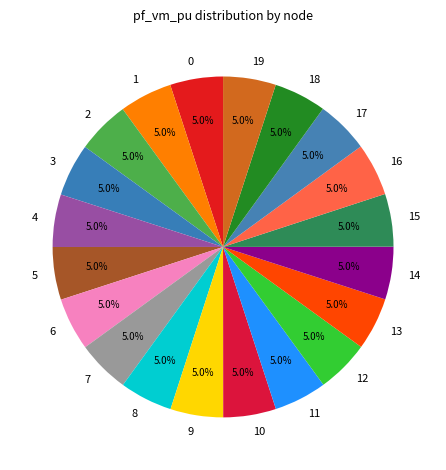

What is the total percentage of 9 and 10?

10.0%